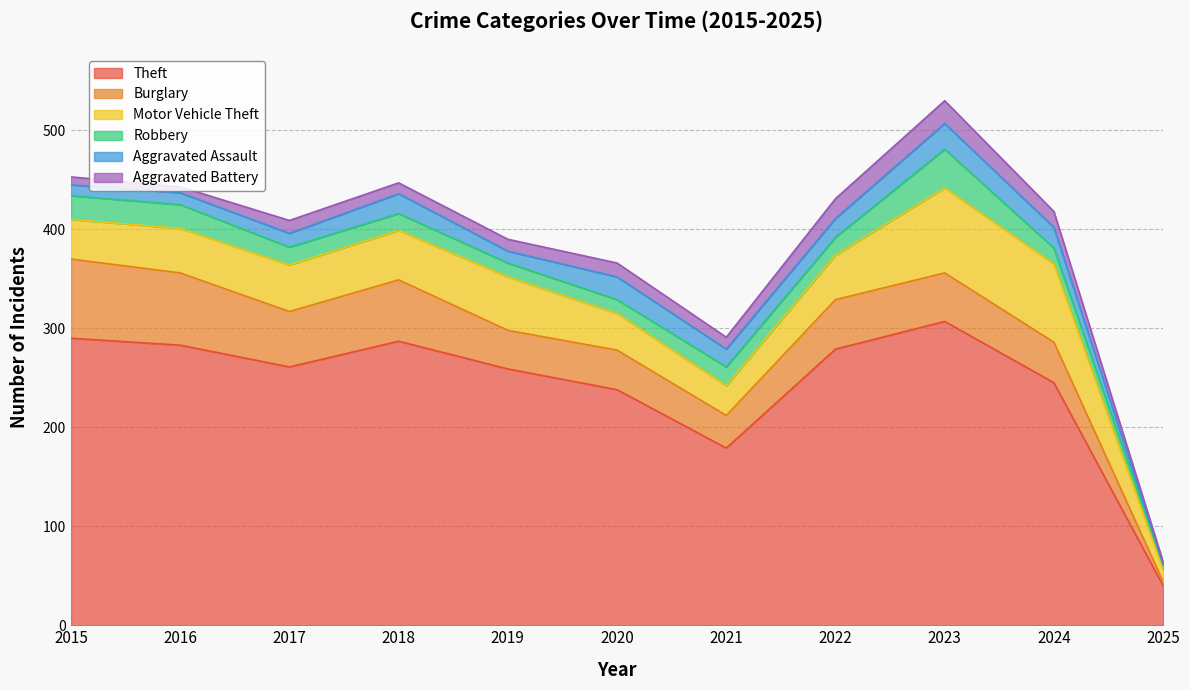

Rank the categories by Motor Vehicle Theft value from highest to lowest.

2023, 2024, 2019, 2018, 2017, 2016, 2022, 2015, 2020, 2021, 2025